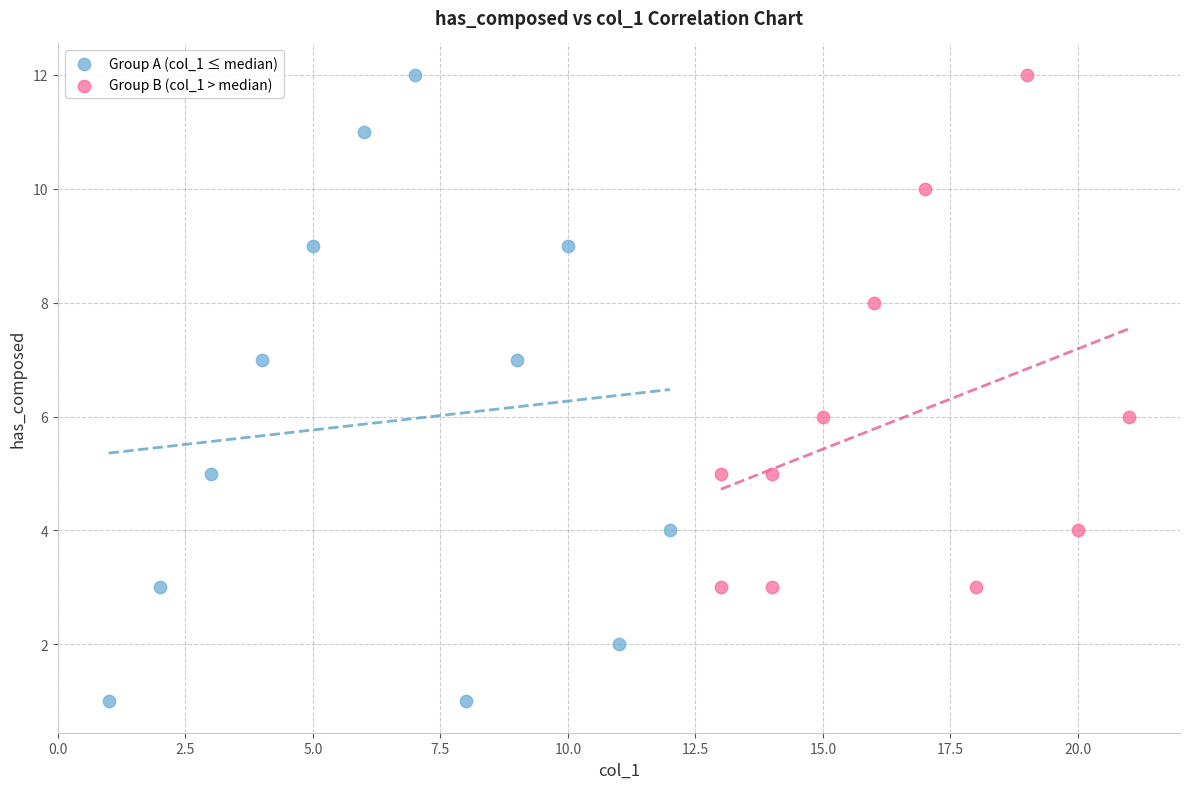

Which series contains the lowest Y value?

Group A (col_1 ≤ median)